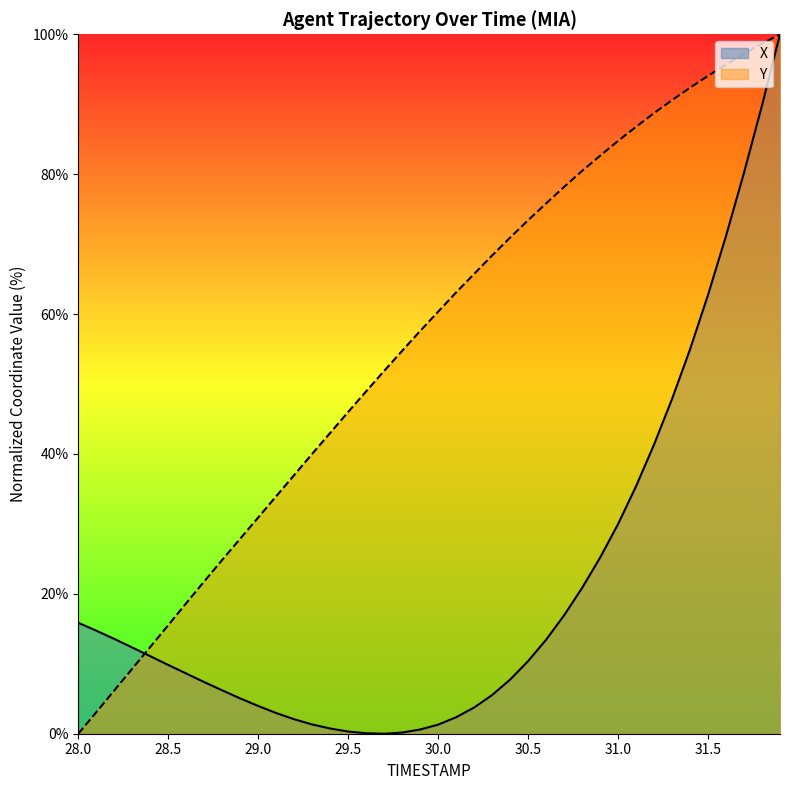

The X series shows 148.8 at 31.9. True or false?

False